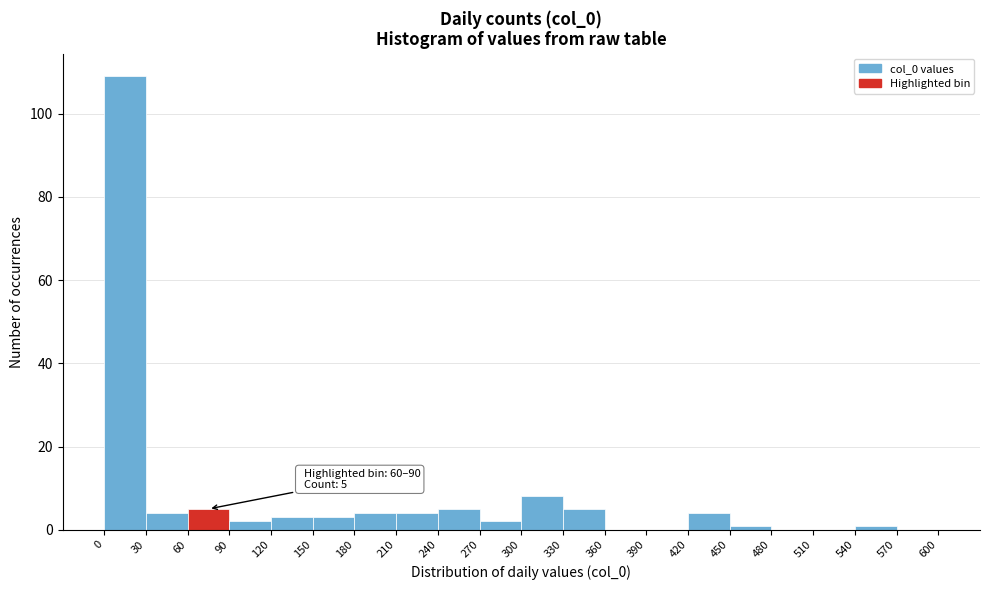

Which range on the x-axis has the tallest bar?

0 to 30